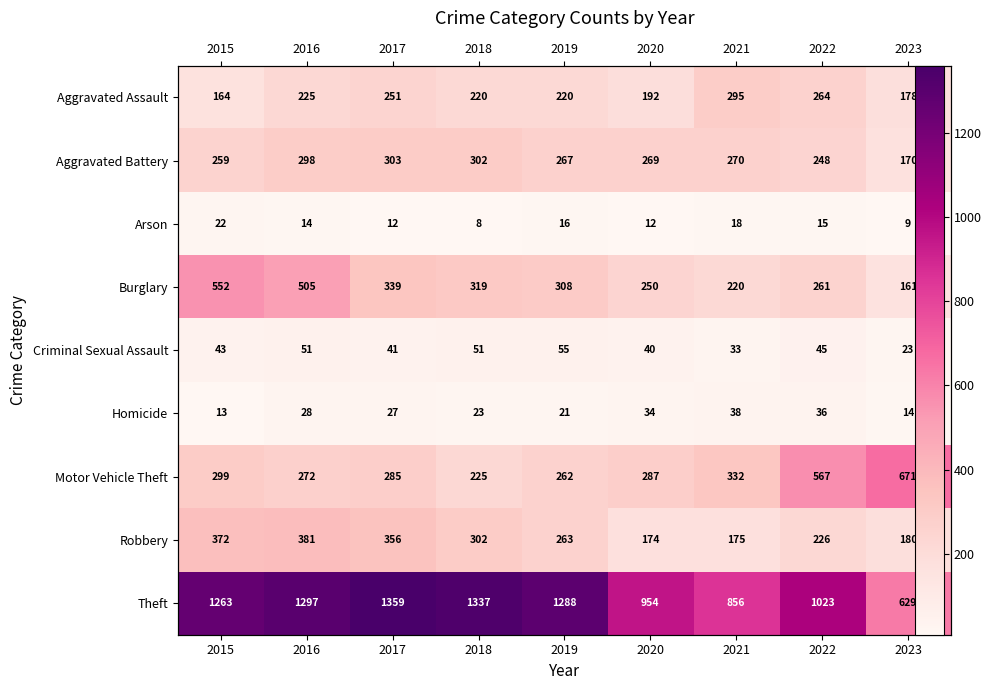

Which category has the lowest value in the Aggravated Assault series?

2015